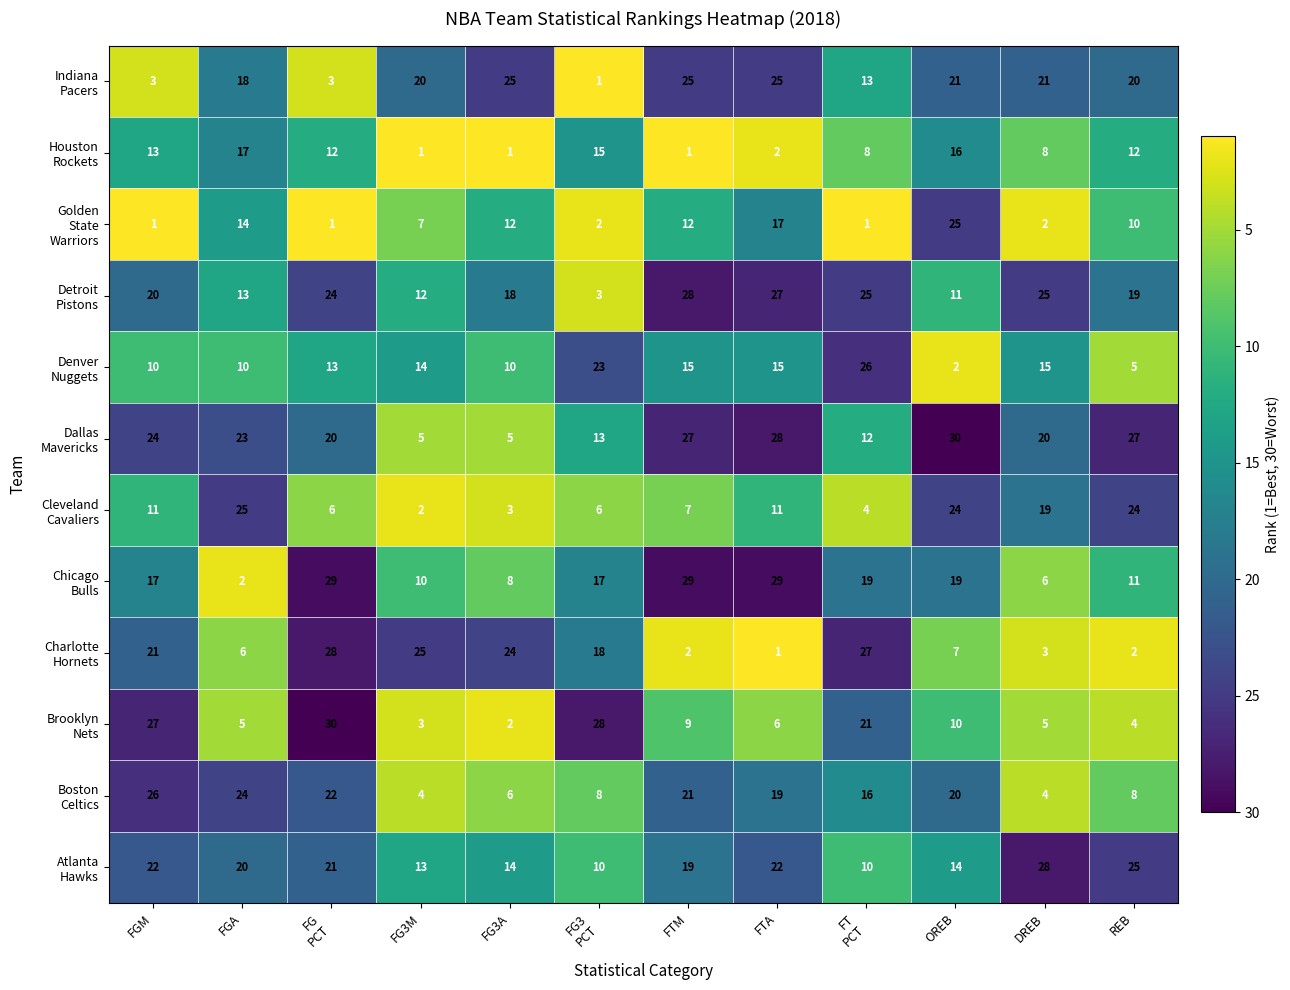

What is the difference between the highest and lowest values at FGM?

26